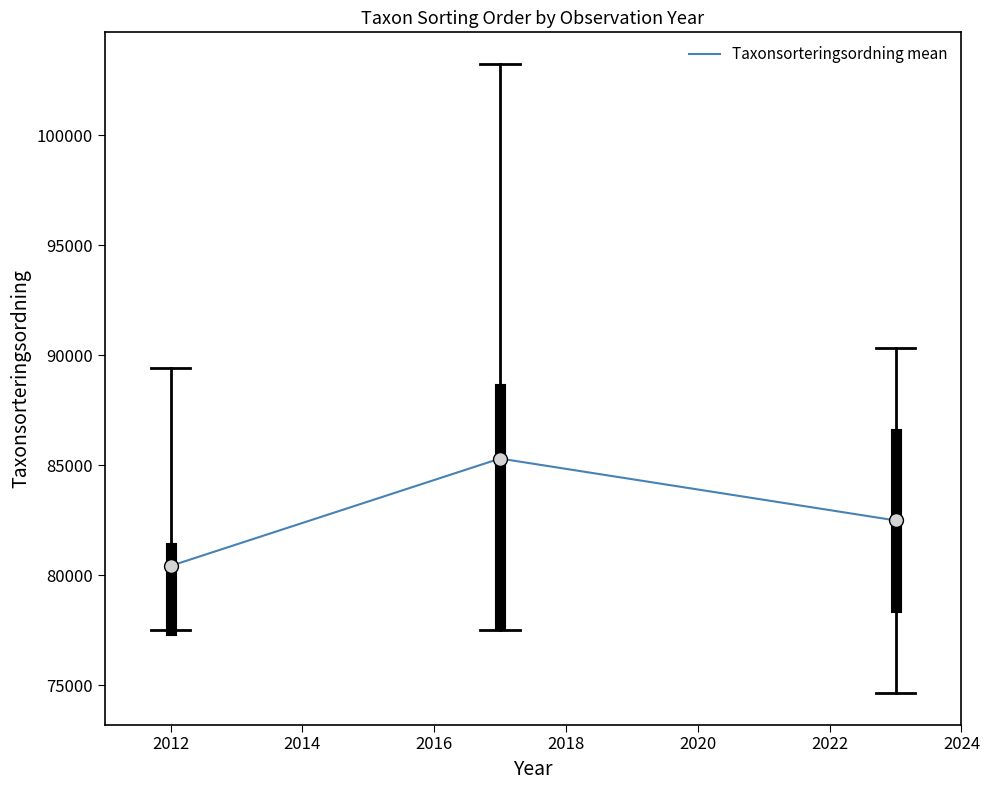

What is the minimum value shown in the chart?

80429.1